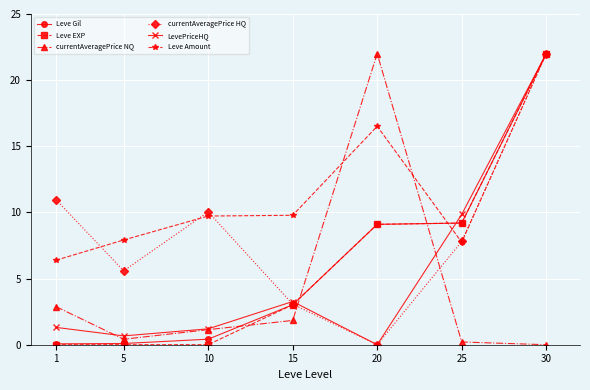

Rank the categories by currentAveragePrice NQ value from highest to lowest.

20, 1, 15, 10, 5, 25, 30